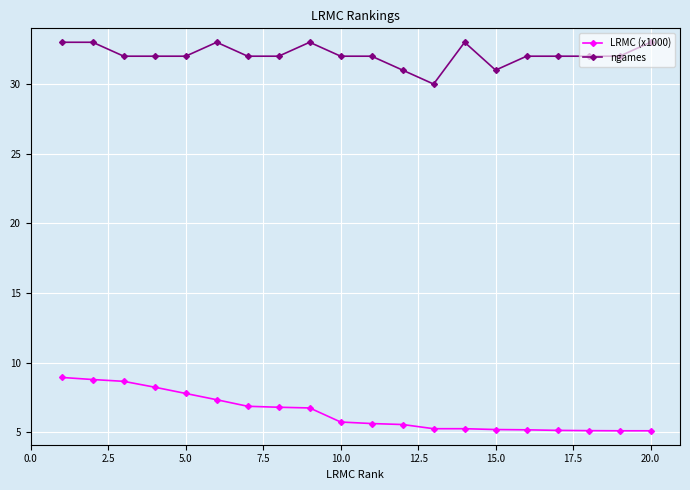

What is the value of the ngames point at the 16th from the left?

32.0